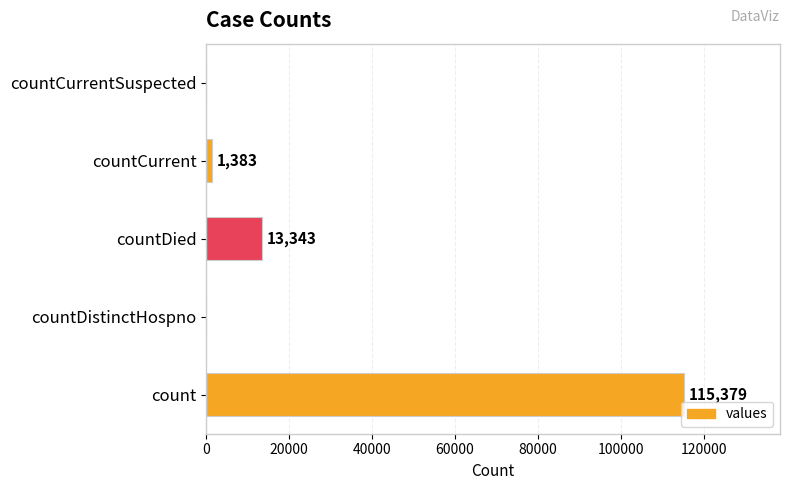

What is the change in value from countDistinctHospno to countCurrent?

+1383